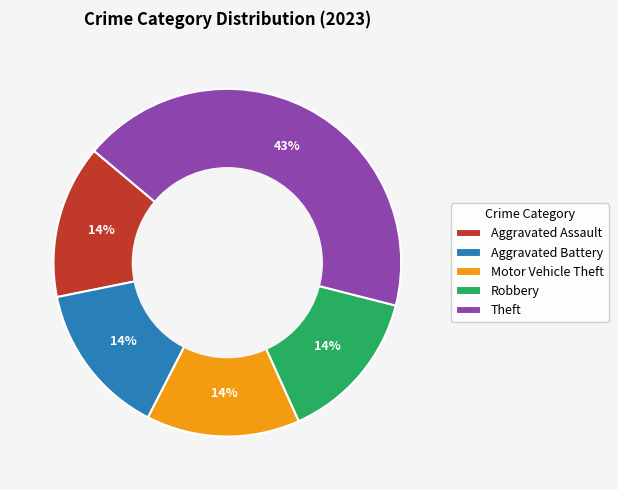

Is it true that Aggravated Battery is 14% of the pie?

True